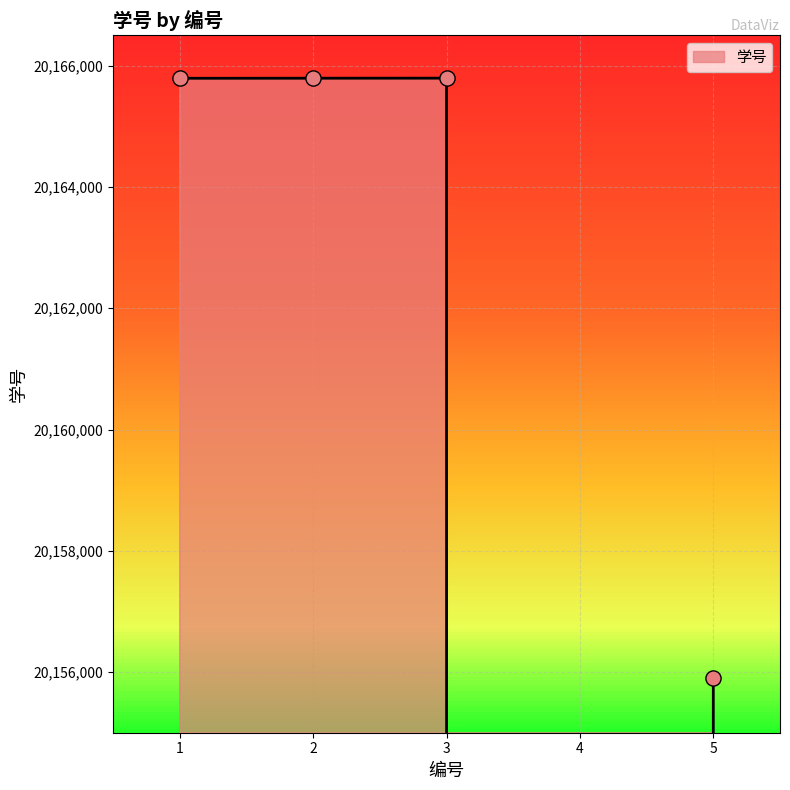

Between 5 and 4, which is larger?

5